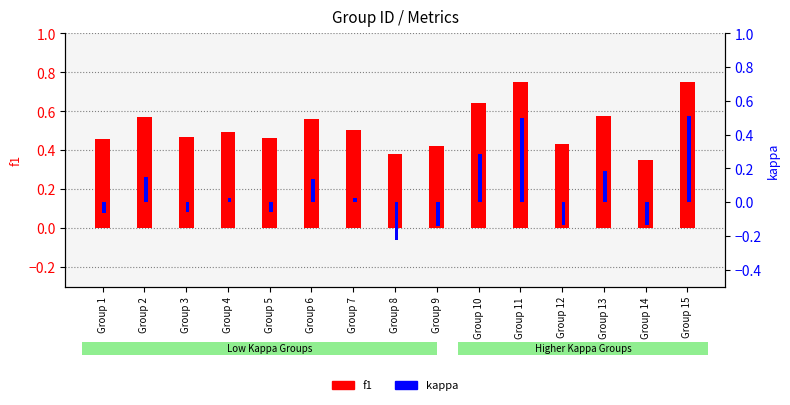

Count the f1 values in the range 0 to 1.

15